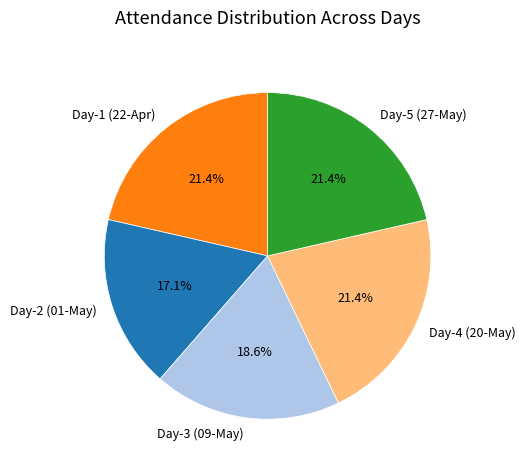

Which slice is the smallest?

Day-2 (01-May)